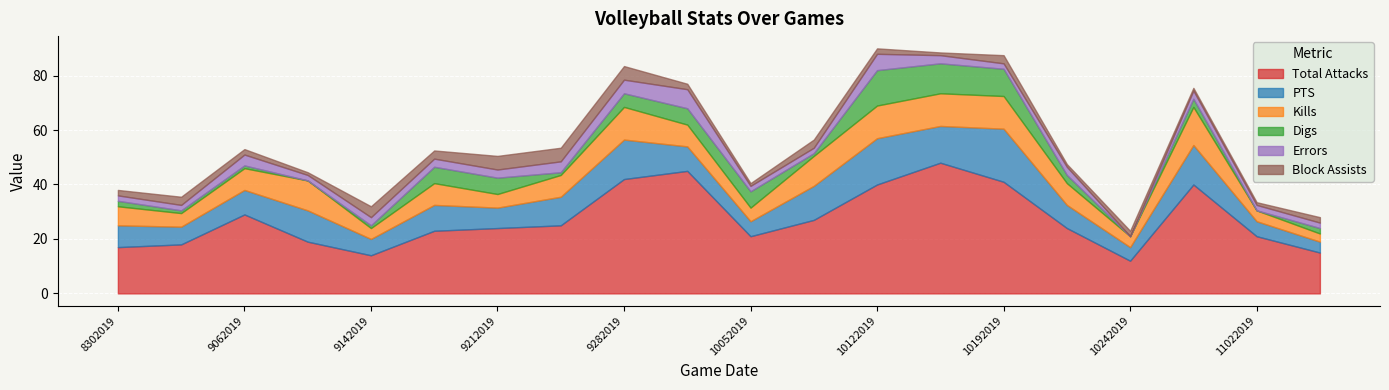

True or false: Errors and Total Attacks cross at least once.

False